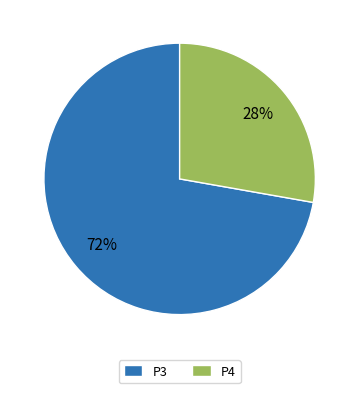

Approximately how many times larger is the value at P4 compared to P3?

0.4